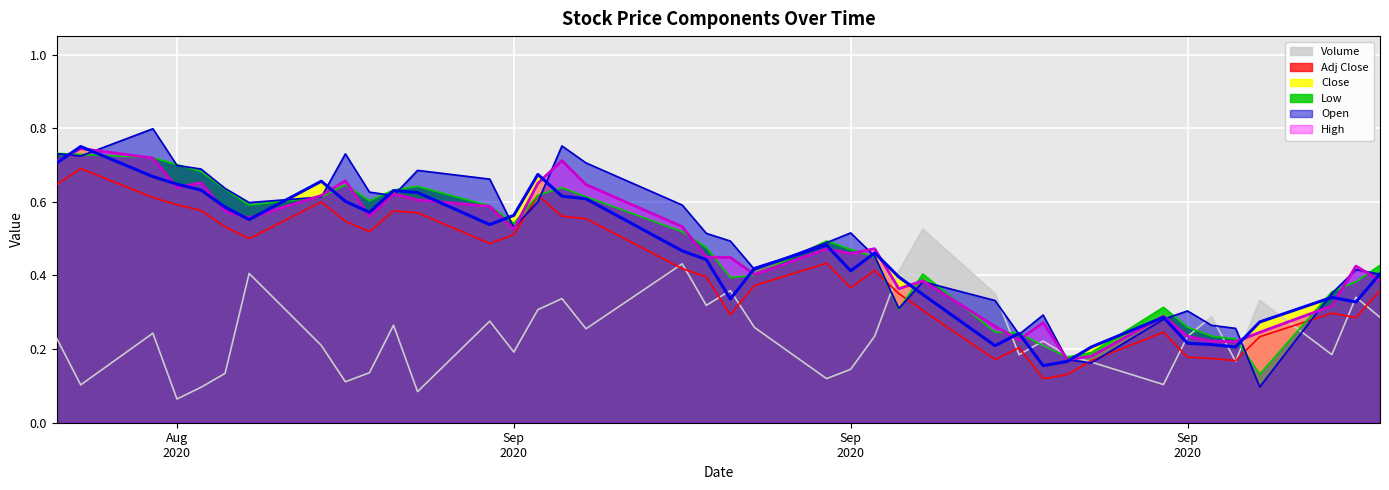

Does the chart have visible grid lines?

Yes